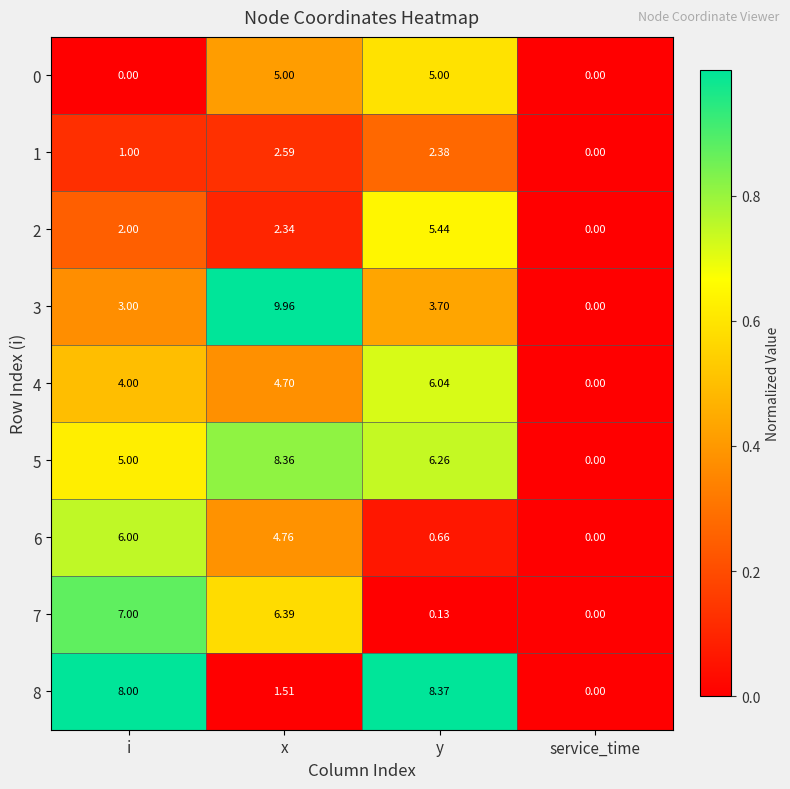

Which label corresponds to the largest value in the chart?

x